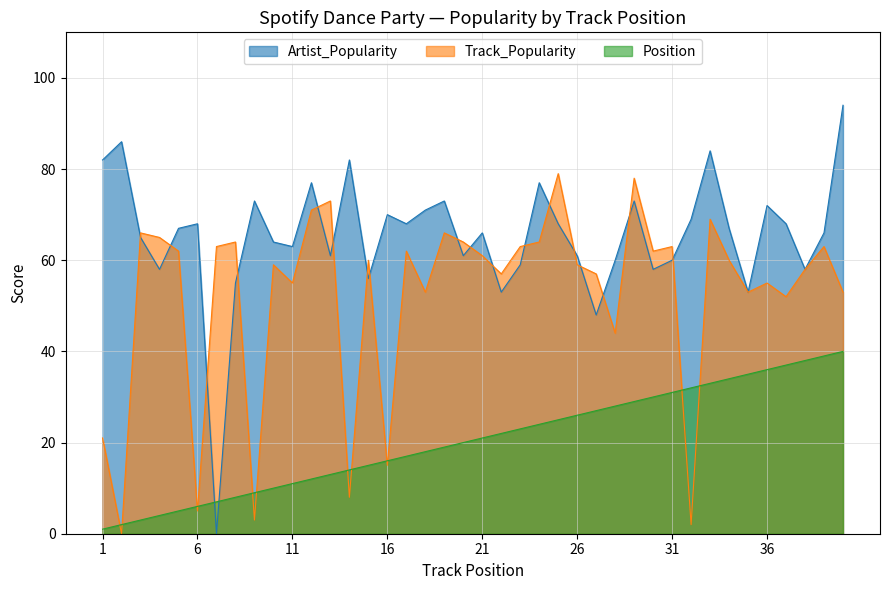

Which series has the widest spread of values?

Artist_Popularity